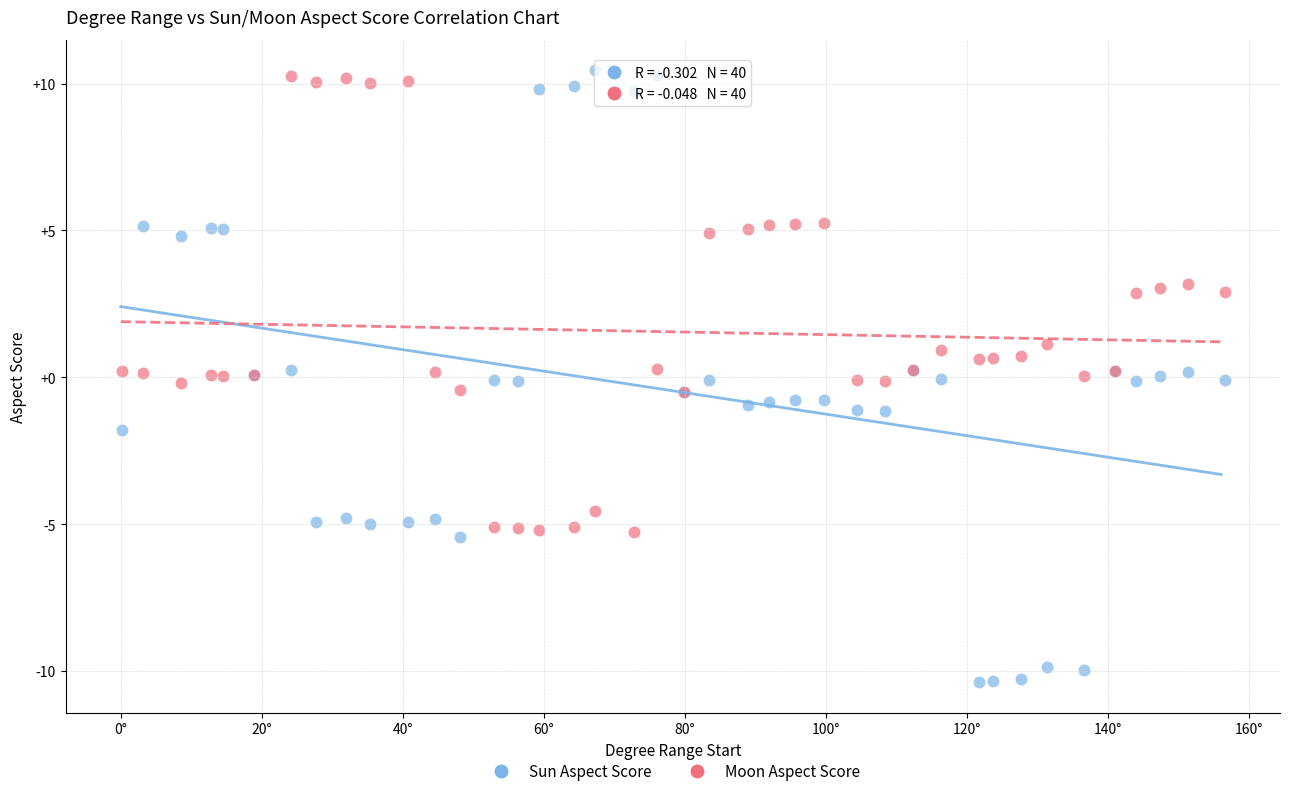

Which series reaches the minimum Y coordinate?

Sun Aspect Score